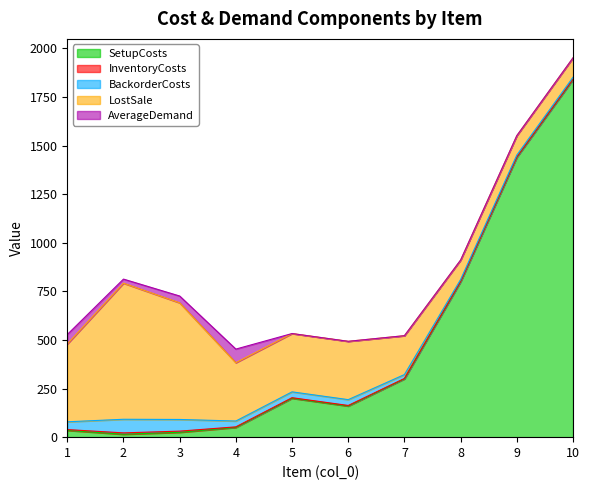

Which series has the largest range (max minus min)?

SetupCosts